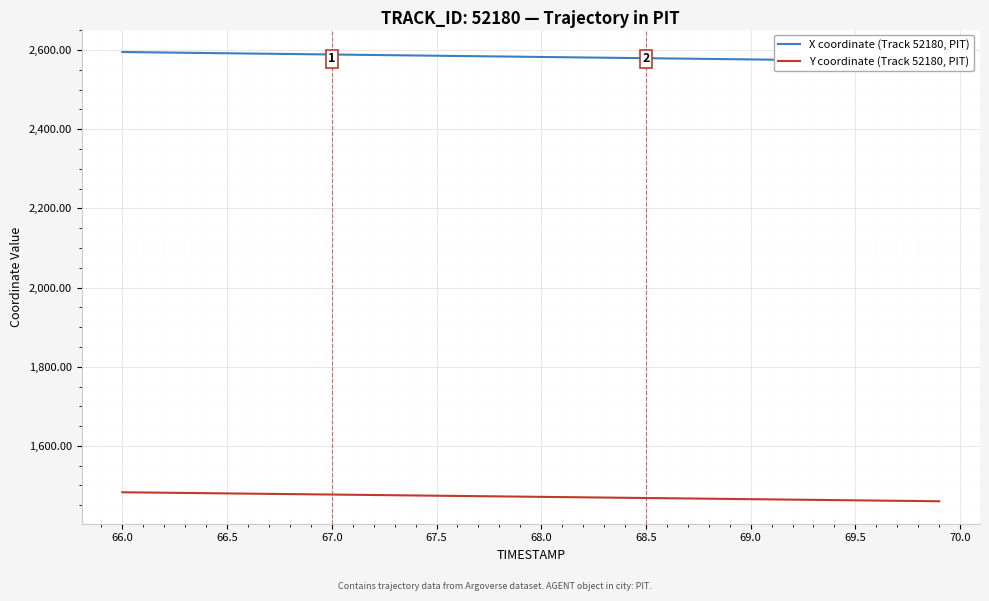

The Y coordinate (Track 52180, PIT) series shows 2441.7 at 67.0. True or false?

False